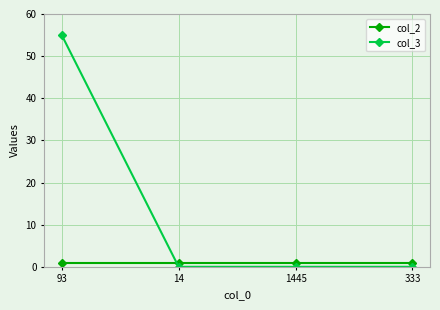

Is it true that col_3 equals 55 at 93?

True